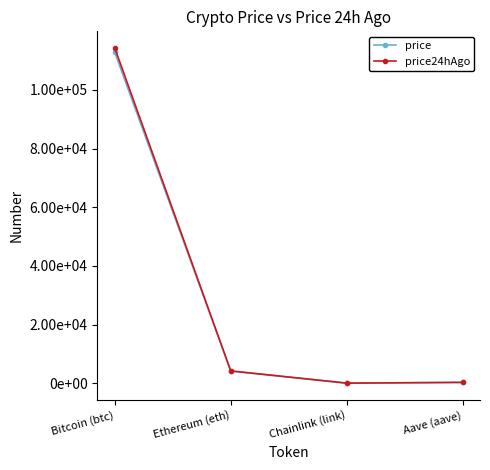

Is this an area chart (filled region under the line)?

No